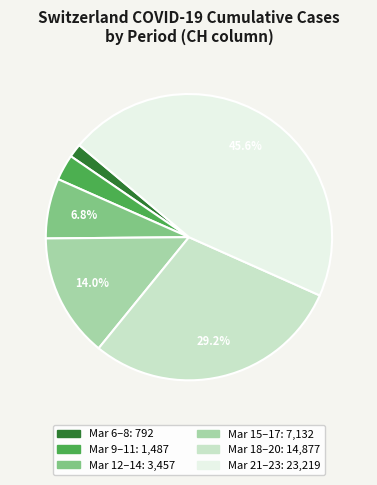

Is there a majority slice in this chart?

No